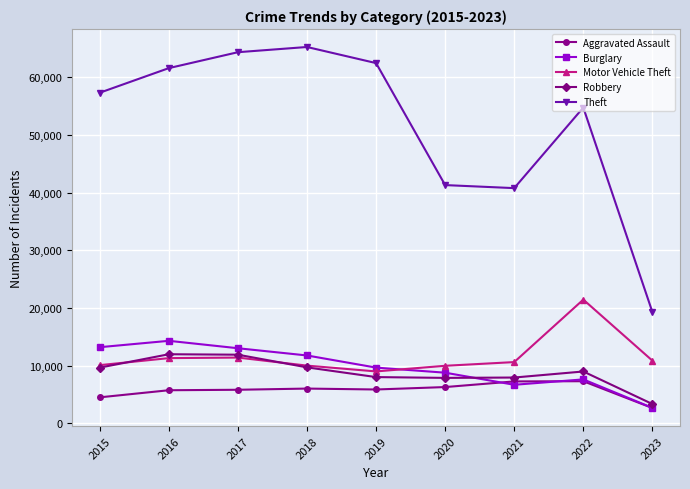

What is the difference between the Aggravated Assault values at 2023 and 2016?

3085